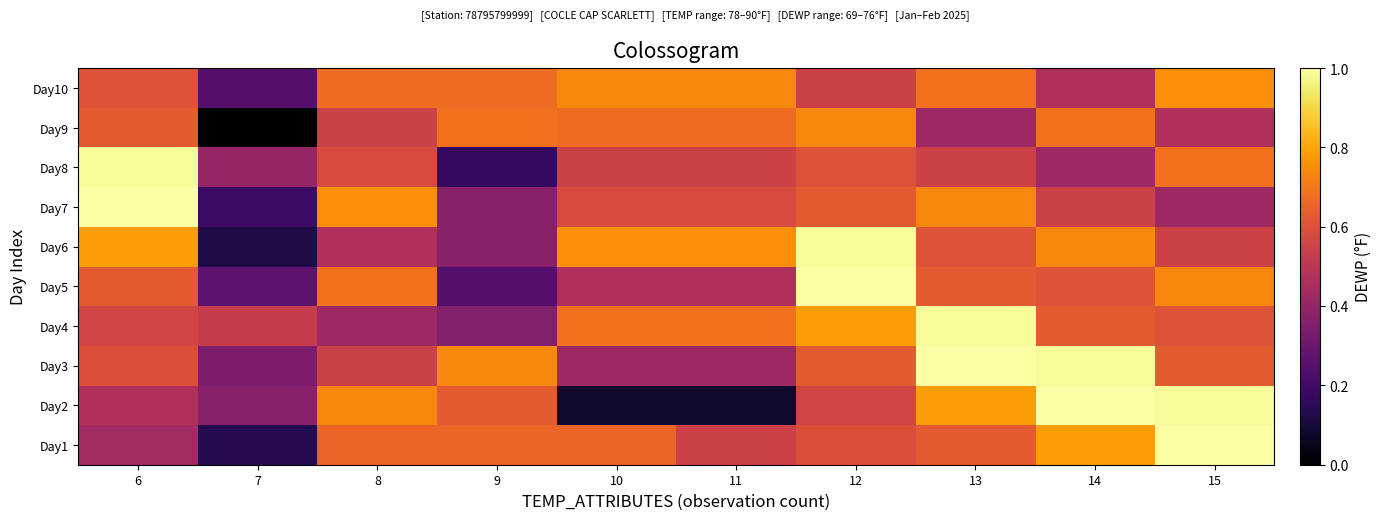

How many categories are shown in the chart?

10